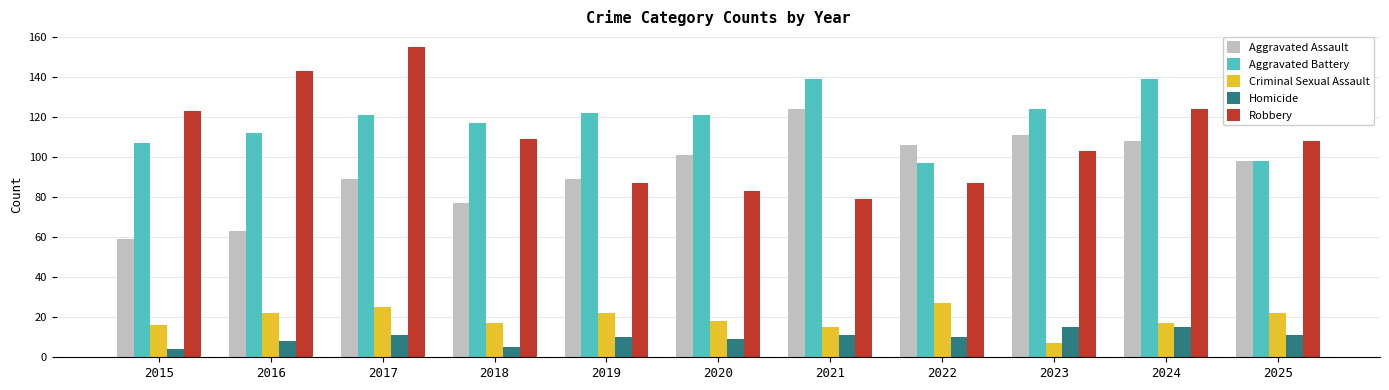

Reading left to right, transcribe all the data shown in this chart.

Aggravated Assault: 59	63	89	77	89	101	124	106	111	108	98
Aggravated Battery: 107	112	121	117	122	121	139	97	124	139	98
Criminal Sexual Assault: 16	22	25	17	22	18	15	27	7	17	22
Homicide: 4	8	11	5	10	9	11	10	15	15	11
Robbery: 123	143	155	109	87	83	79	87	103	124	108